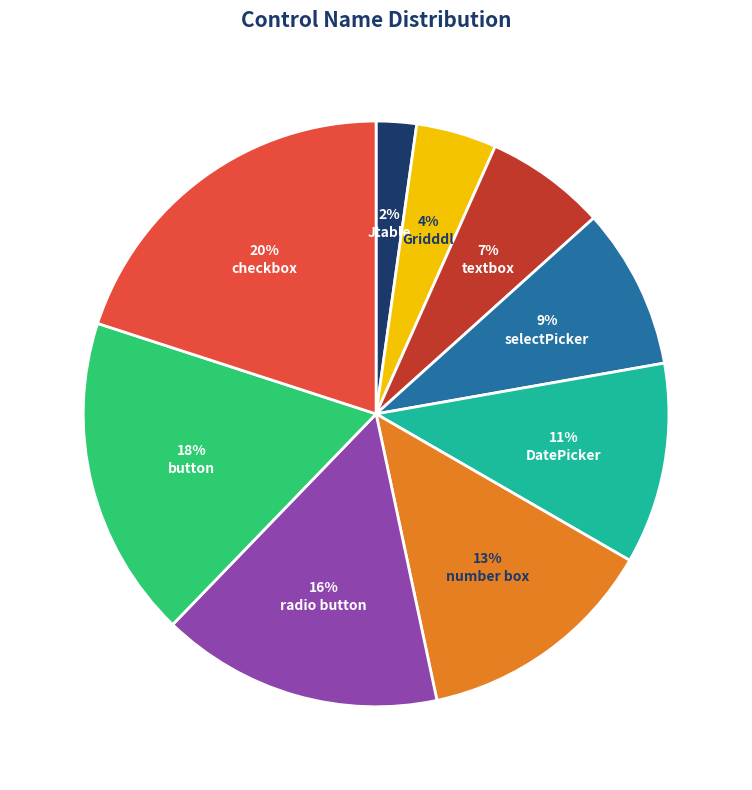

Does any single category account for the majority?

No